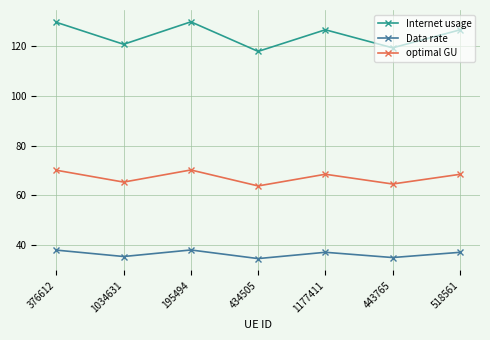

What are all the series names shown in the legend?

Internet usage, Data rate, optimal GU